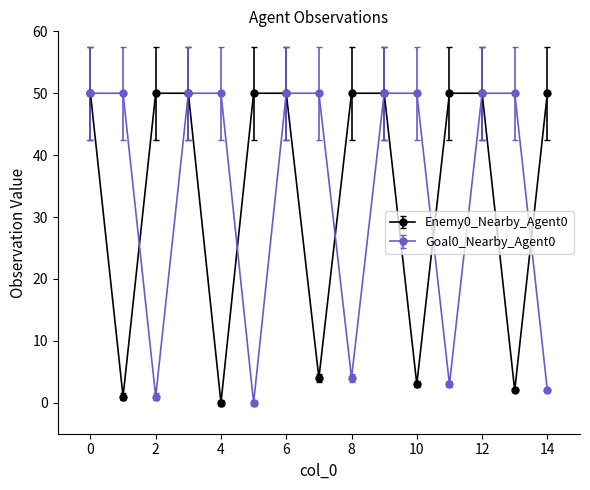

At how many categories does at least one series exceed 16?

15